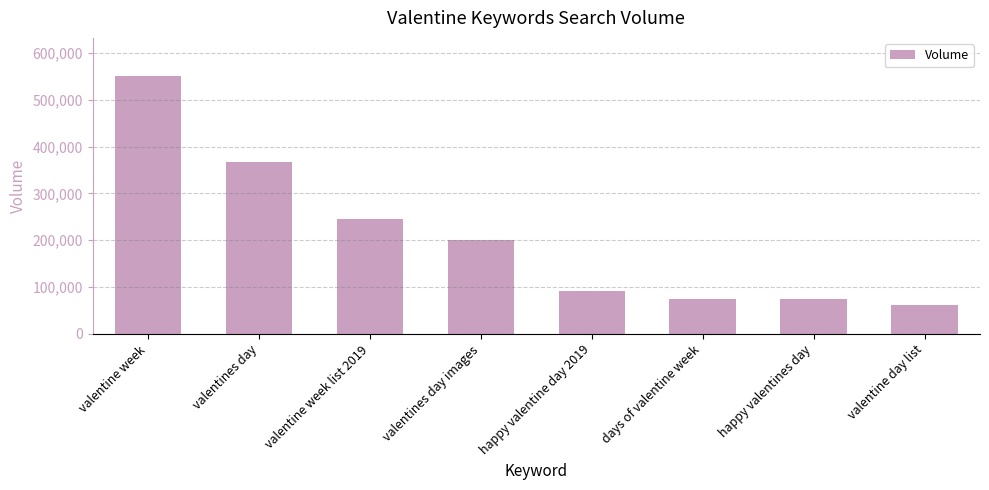

Read the value at days of valentine week, to the nearest 10.

74000